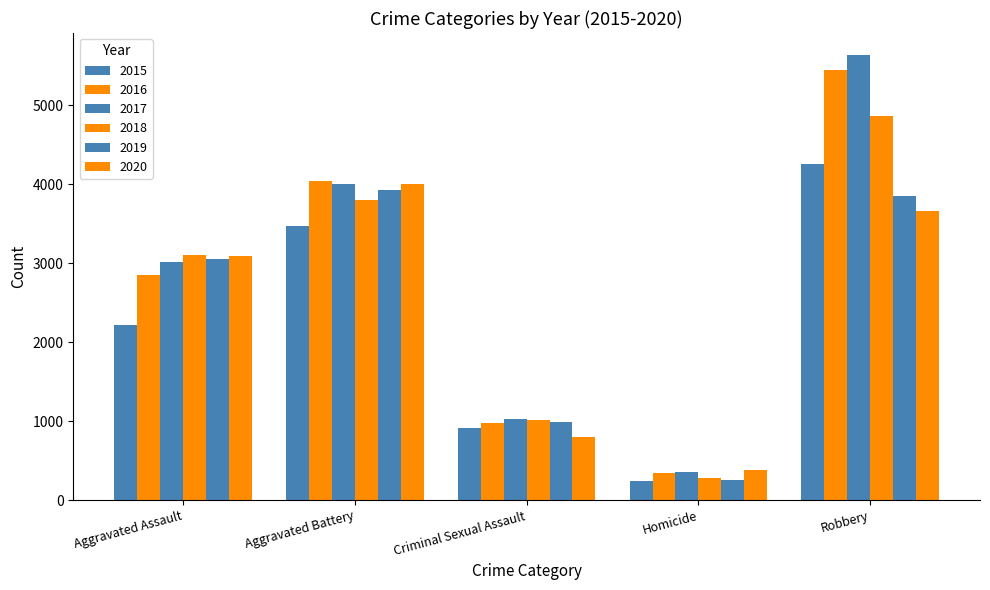

What is the smallest value displayed?

239